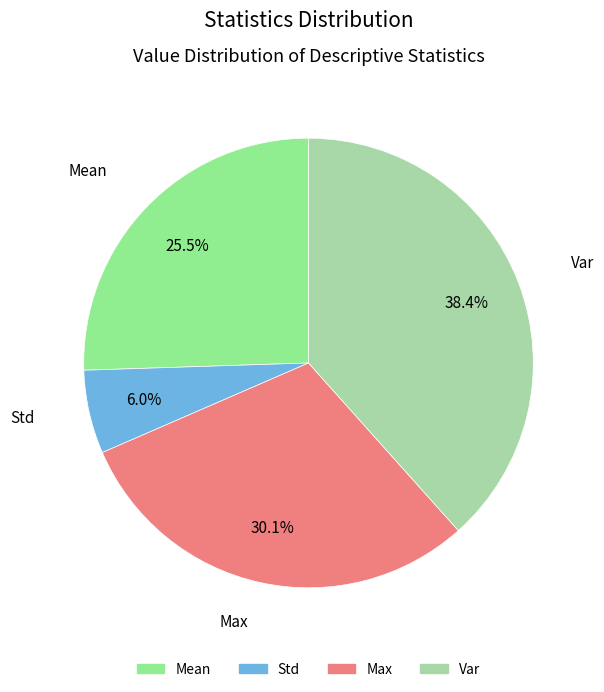

Is there a majority slice in this chart?

No